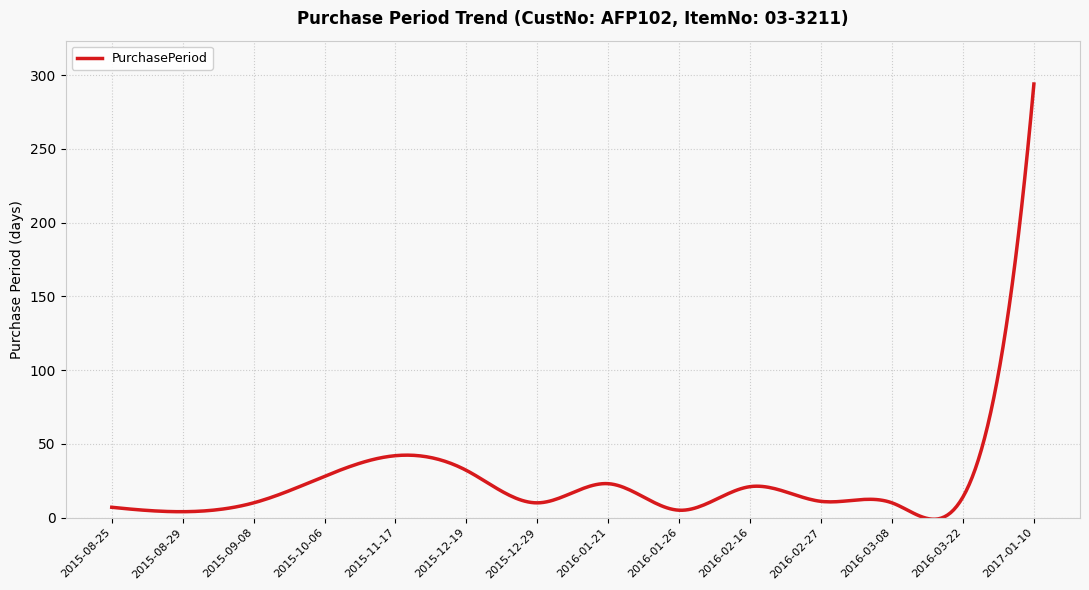

What is the difference between the maximum and minimum values?

295.1